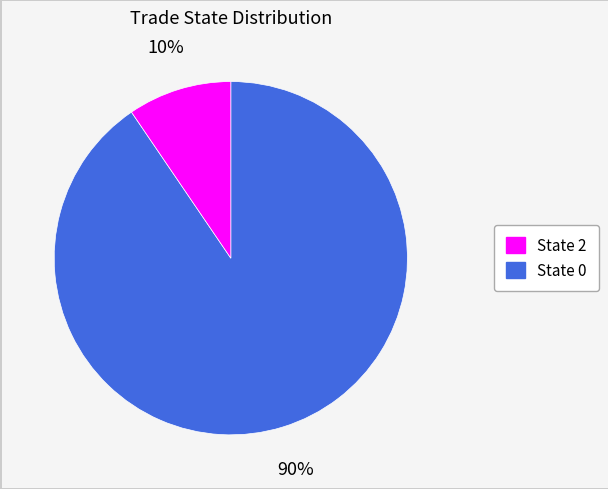

Is there a majority slice in this chart?

Yes